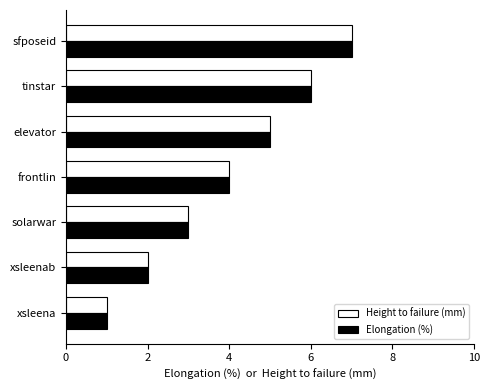

What is the sum of all Height to failure (mm) values?

28